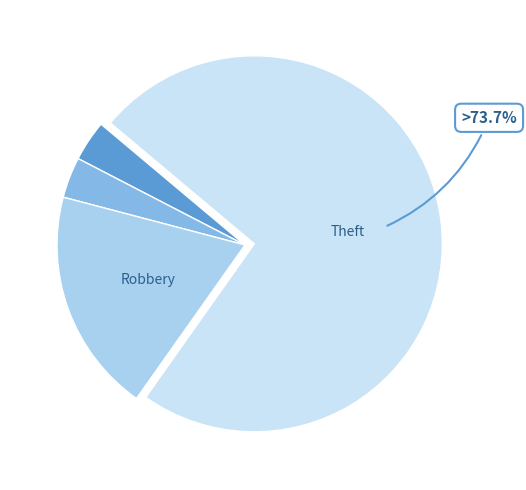

How many segments does this pie chart have?

4